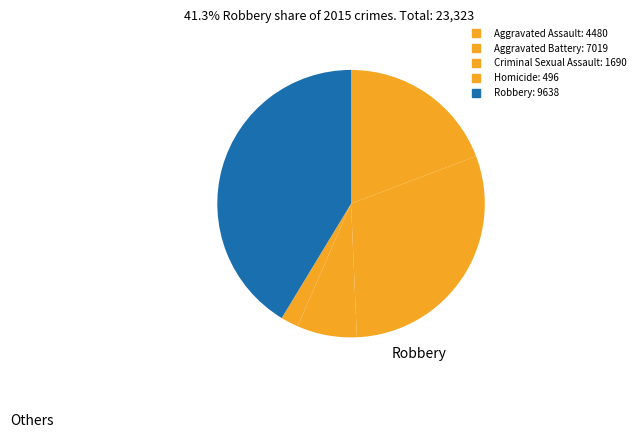

Count the number of slices in the pie.

5